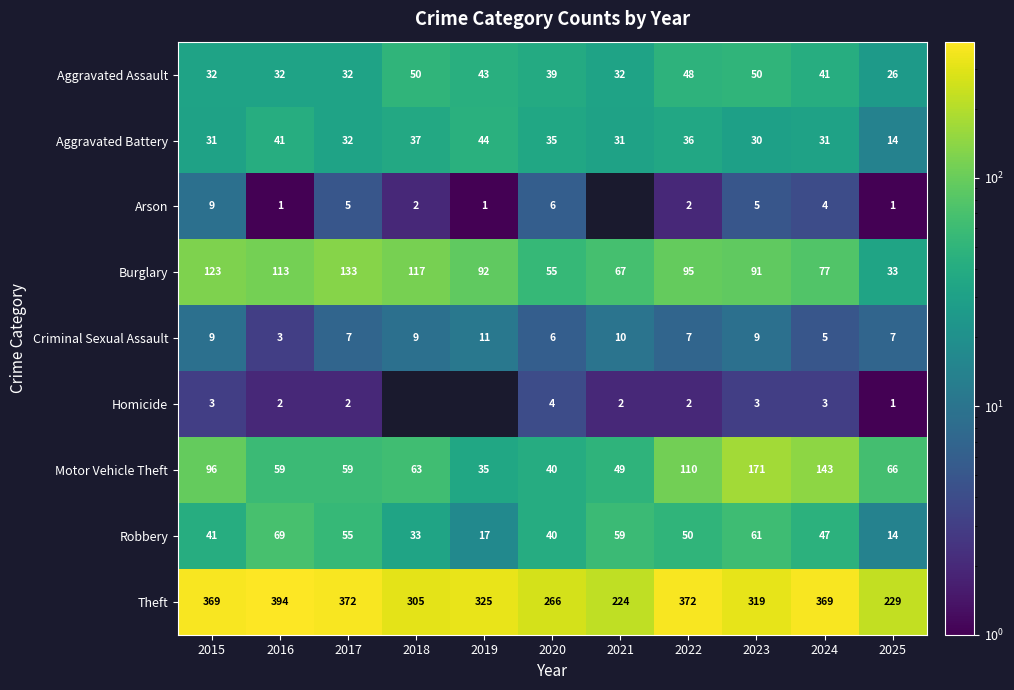

What is the total value across all series at 2024?

720